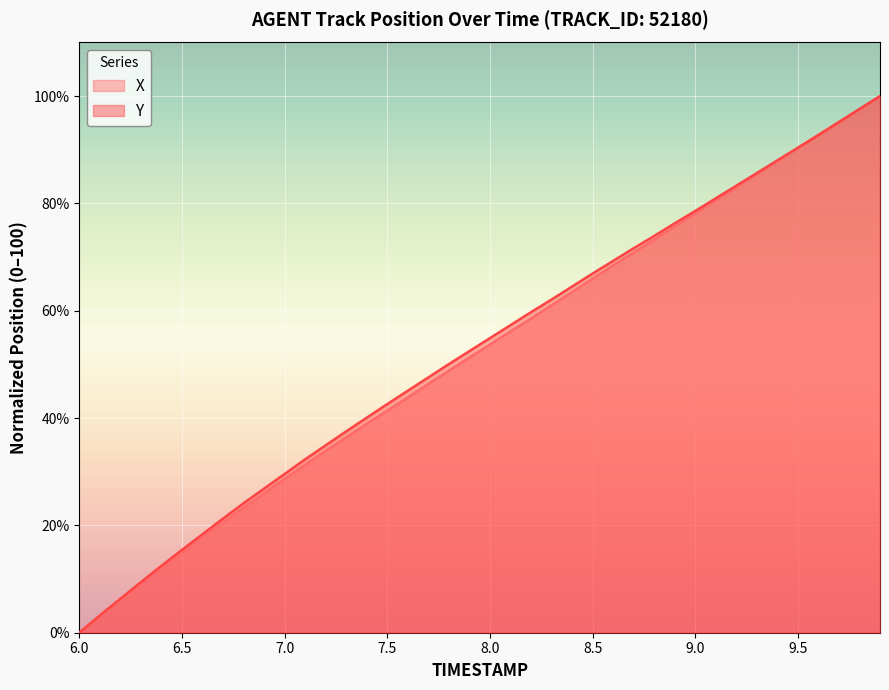

At 7.0, list the series in order from largest to smallest.

Y, X